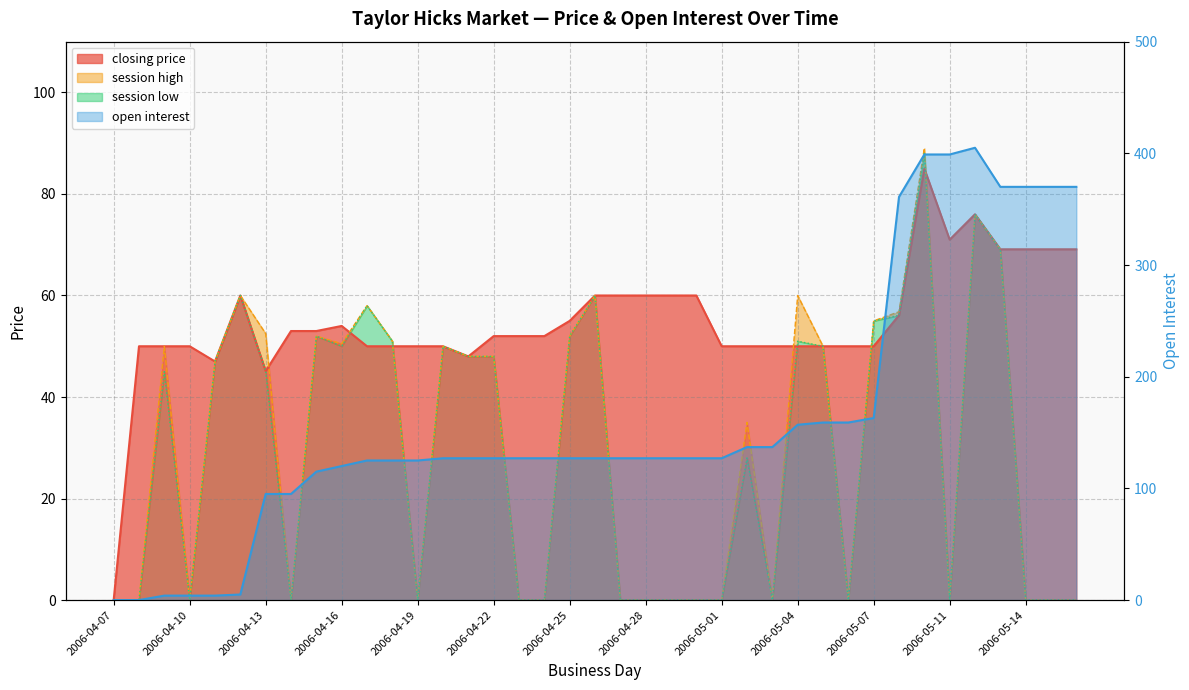

Reading left to right, list all the values displayed in this chart.

closing price: 2006-04-07=0.0	2006-04-08=50.0	2006-04-09=50.0	2006-04-10=50.0	2006-04-11=47.0	2006-04-12=60.0	2006-04-13=45.1	2006-04-14=53.0	2006-04-15=53.0	2006-04-16=54.0	2006-04-17=50.0	2006-04-18=50.0	2006-04-19=50.0	2006-04-20=50.0	2006-04-21=48.0	2006-04-22=52.0	2006-04-23=52.0	2006-04-24=52.0	2006-04-25=55.0	2006-04-26=60.0	2006-04-27=60.0	2006-04-28=60.0	2006-04-29=60.0	2006-04-30=60.0	2006-05-01=50.0	2006-05-02=50.0	2006-05-03=50.0	2006-05-04=50.0	2006-05-05=50.0	2006-05-06=50.0	2006-05-07=50.0	2006-05-09=56.1	2006-05-10=85.0	2006-05-11=71.0	2006-05-12=76.0	2006-05-13=69.1	2006-05-14=69.1	2006-05-15=69.1	2006-05-16=69.1
session high: 2006-04-07=0.0	2006-04-08=0.0	2006-04-09=50.0	2006-04-10=0.0	2006-04-11=47.0	2006-04-12=60.0	2006-04-13=52.5	2006-04-14=0.0	2006-04-15=52.0	2006-04-16=50.5	2006-04-17=58.0	2006-04-18=51.0	2006-04-19=0.0	2006-04-20=50.0	2006-04-21=48.0	2006-04-22=48.0	2006-04-23=0.0	2006-04-24=0.0	2006-04-25=52.0	2006-04-26=60.0	2006-04-27=0.0	2006-04-28=0.0	2006-04-29=0.0	2006-04-30=0.0	2006-05-01=0.0	2006-05-02=35.0	2006-05-03=0.0	2006-05-04=60.0	2006-05-05=50.0	2006-05-06=0.0	2006-05-07=55.0	2006-05-09=56.8	2006-05-10=89.0	2006-05-11=0.0	2006-05-12=76.0	2006-05-13=69.1	2006-05-14=0.0	2006-05-15=0.0	2006-05-16=0.0
session low: 2006-04-07=0.0	2006-04-08=0.0	2006-04-09=45.0	2006-04-10=0.0	2006-04-11=47.0	2006-04-12=60.0	2006-04-13=45.1	2006-04-14=0.0	2006-04-15=52.0	2006-04-16=50.0	2006-04-17=58.0	2006-04-18=51.0	2006-04-19=0.0	2006-04-20=50.0	2006-04-21=48.0	2006-04-22=48.0	2006-04-23=0.0	2006-04-24=0.0	2006-04-25=52.0	2006-04-26=60.0	2006-04-27=0.0	2006-04-28=0.0	2006-04-29=0.0	2006-04-30=0.0	2006-05-01=0.0	2006-05-02=28.0	2006-05-03=0.0	2006-05-04=51.0	2006-05-05=50.0	2006-05-06=0.0	2006-05-07=55.0	2006-05-09=56.1	2006-05-10=88.0	2006-05-11=0.0	2006-05-12=76.0	2006-05-13=69.0	2006-05-14=0.0	2006-05-15=0.0	2006-05-16=0.0
open interest: 2006-04-07=0.0	2006-04-08=0.0	2006-04-09=4.0	2006-04-10=4.0	2006-04-11=4.0	2006-04-12=5.0	2006-04-13=95.0	2006-04-14=95.0	2006-04-15=115.0	2006-04-16=120.0	2006-04-17=125.0	2006-04-18=125.0	2006-04-19=125.0	2006-04-20=127.0	2006-04-21=127.0	2006-04-22=127.0	2006-04-23=127.0	2006-04-24=127.0	2006-04-25=127.0	2006-04-26=127.0	2006-04-27=127.0	2006-04-28=127.0	2006-04-29=127.0	2006-04-30=127.0	2006-05-01=127.0	2006-05-02=137.0	2006-05-03=137.0	2006-05-04=157.0	2006-05-05=159.0	2006-05-06=159.0	2006-05-07=163.0	2006-05-09=361.0	2006-05-10=399.0	2006-05-11=399.0	2006-05-12=405.0	2006-05-13=370.0	2006-05-14=370.0	2006-05-15=370.0	2006-05-16=370.0